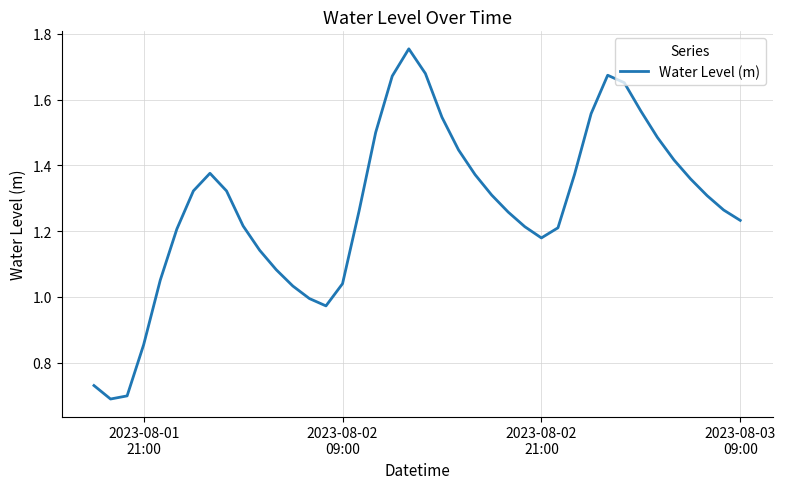

Does the chart have visible grid lines?

Yes